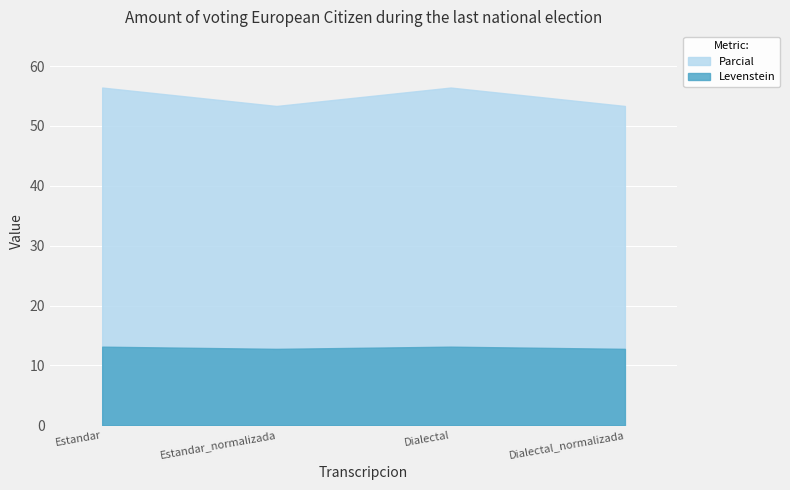

How many data points does each series have?

4